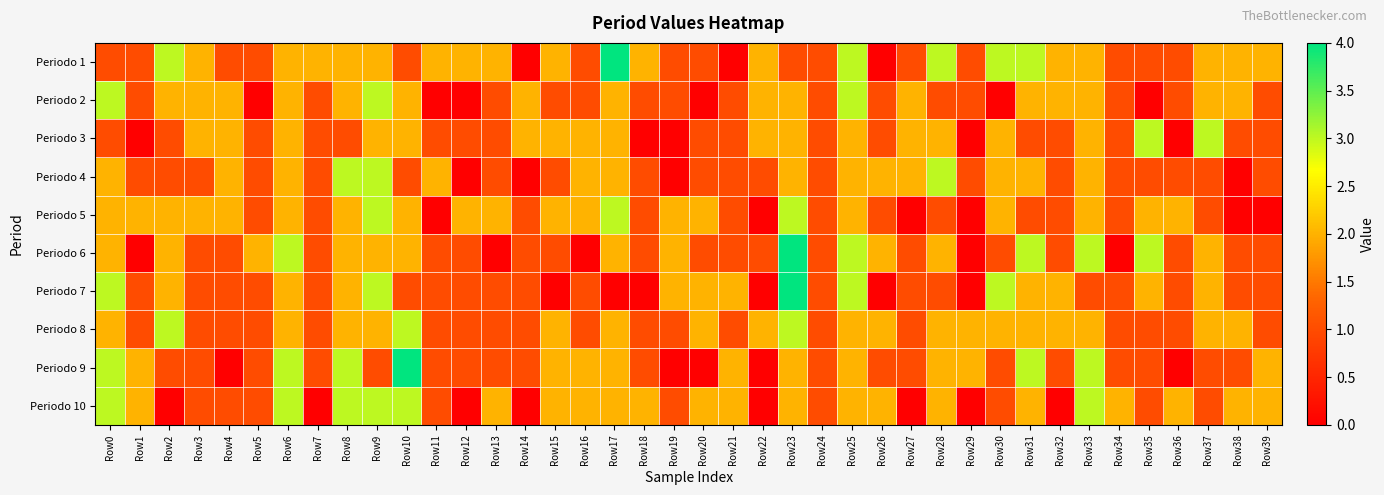

How many series are shown in this chart?

10